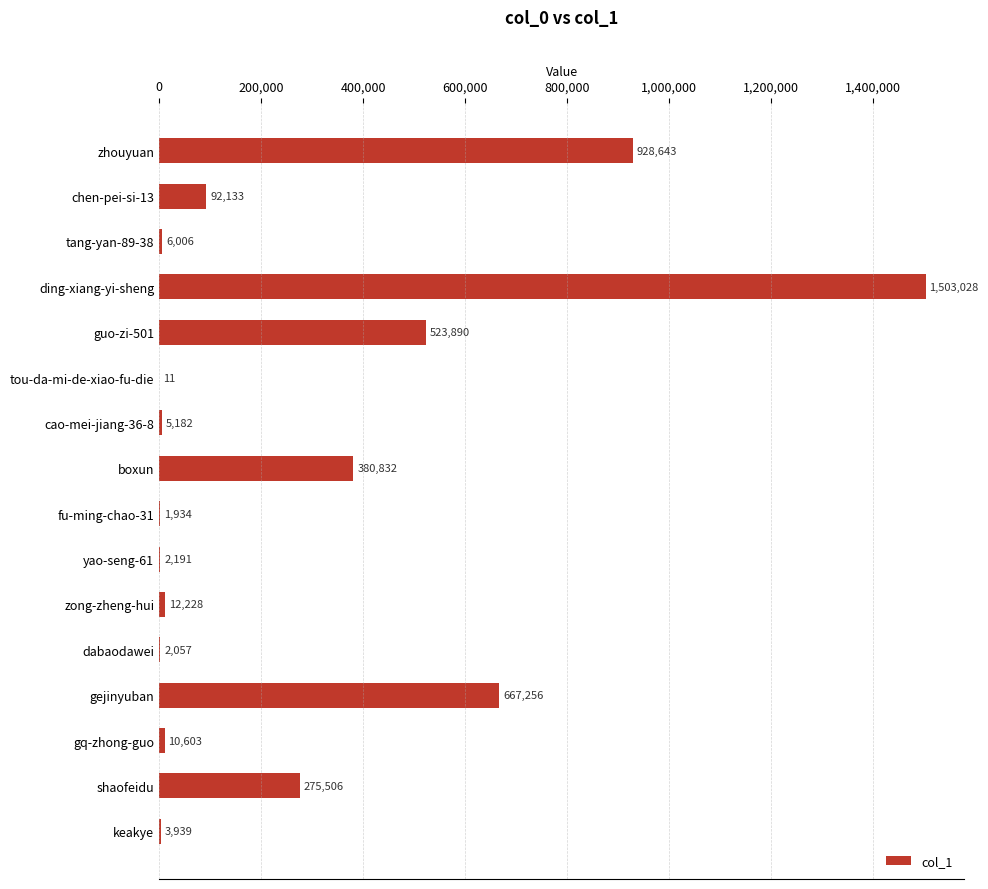

Are the bars horizontal?

Yes